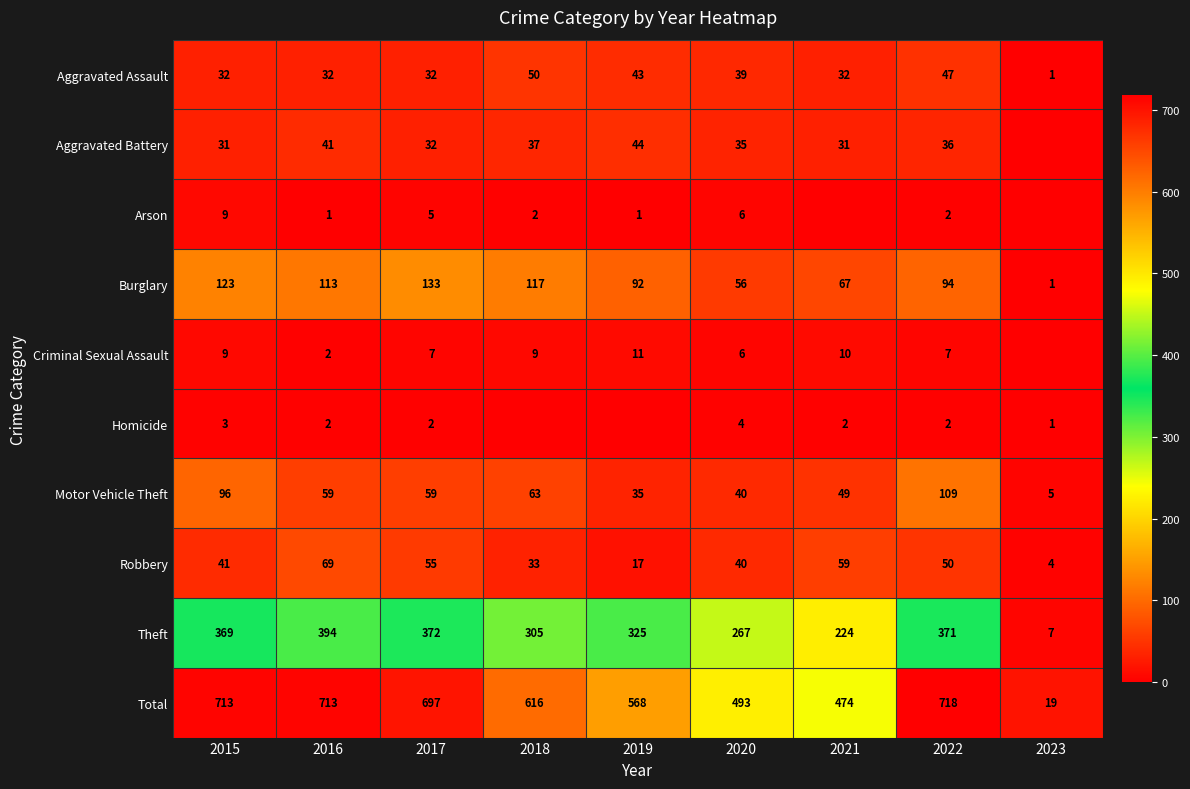

Which category has the lowest value in the Theft series?

2023